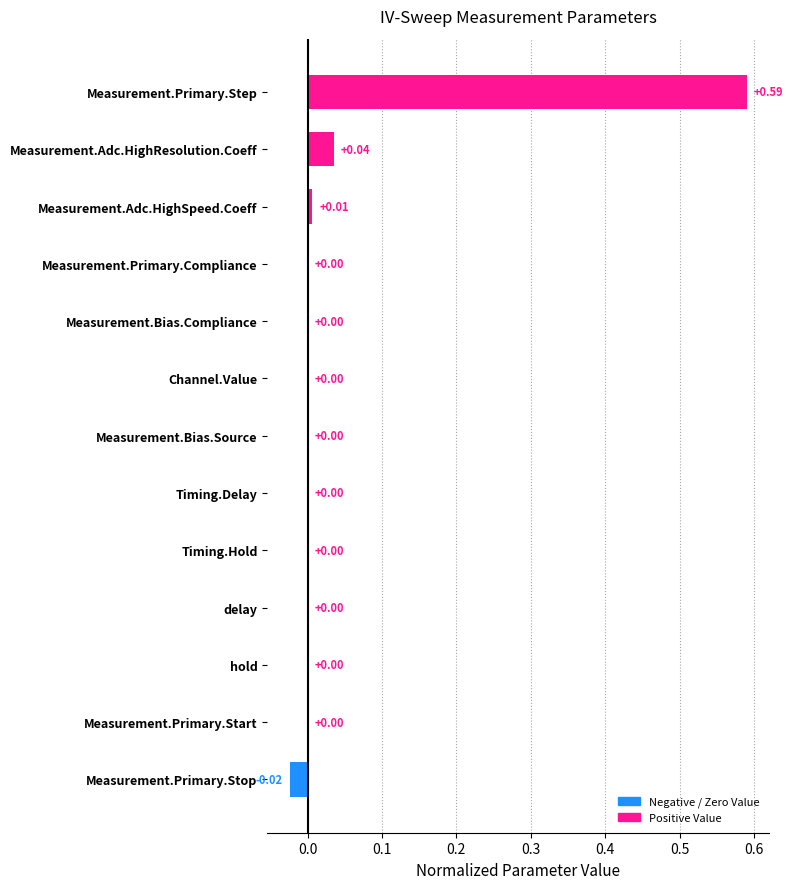

Are the bars grouped side by side (vs. stacked)?

No